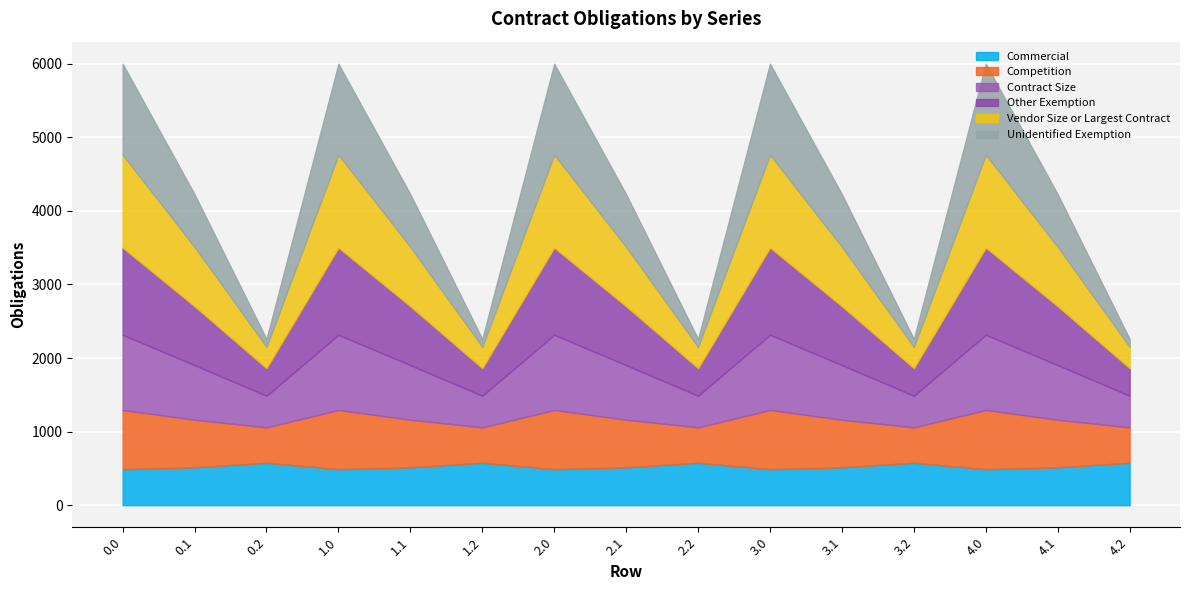

Reading left to right, transcribe all the data shown in this chart.

col_8: 0.0=489.3	0.1=514.8	0.2=576.6	1.0=489.3	1.1=514.8	1.2=576.6	2.0=489.3	2.1=514.8	2.2=576.6	3.0=489.3	3.1=514.8	3.2=576.6	4.0=489.3	4.1=514.8	4.2=576.6
col_9: 0.0=804.0	0.1=646.9	0.2=480.7	1.0=804.0	1.1=646.9	1.2=480.7	2.0=804.0	2.1=646.9	2.2=480.7	3.0=804.0	3.1=646.9	3.2=480.7	4.0=804.0	4.1=646.9	4.2=480.7
col_10: 0.0=1023.2	0.1=742.1	0.2=430.5	1.0=1023.2	1.1=742.1	1.2=430.5	2.0=1023.2	2.1=742.1	2.2=430.5	3.0=1023.2	3.1=742.1	3.2=430.5	4.0=1023.2	4.1=742.1	4.2=430.5
col_11: 0.0=1185.2	0.1=800.2	0.2=374.4	1.0=1185.2	1.1=800.2	1.2=374.4	2.0=1185.2	2.1=800.2	2.2=374.4	3.0=1185.2	3.1=800.2	3.2=374.4	4.0=1185.2	4.1=800.2	4.2=374.4
col_12: 0.0=1261.6	0.1=806.9	0.2=289.5	1.0=1261.6	1.1=806.9	1.2=289.5	2.0=1261.6	2.1=806.9	2.2=289.5	3.0=1261.6	3.1=806.9	3.2=289.5	4.0=1261.6	4.1=806.9	4.2=289.5
col_13: 0.0=1237.4	0.1=715.3	0.2=107.8	1.0=1237.4	1.1=715.3	1.2=107.8	2.0=1237.4	2.1=715.3	2.2=107.8	3.0=1237.4	3.1=715.3	3.2=107.8	4.0=1237.4	4.1=715.3	4.2=107.8